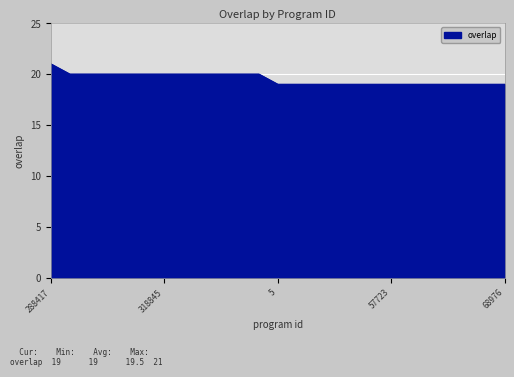

What is the smallest value displayed?

19